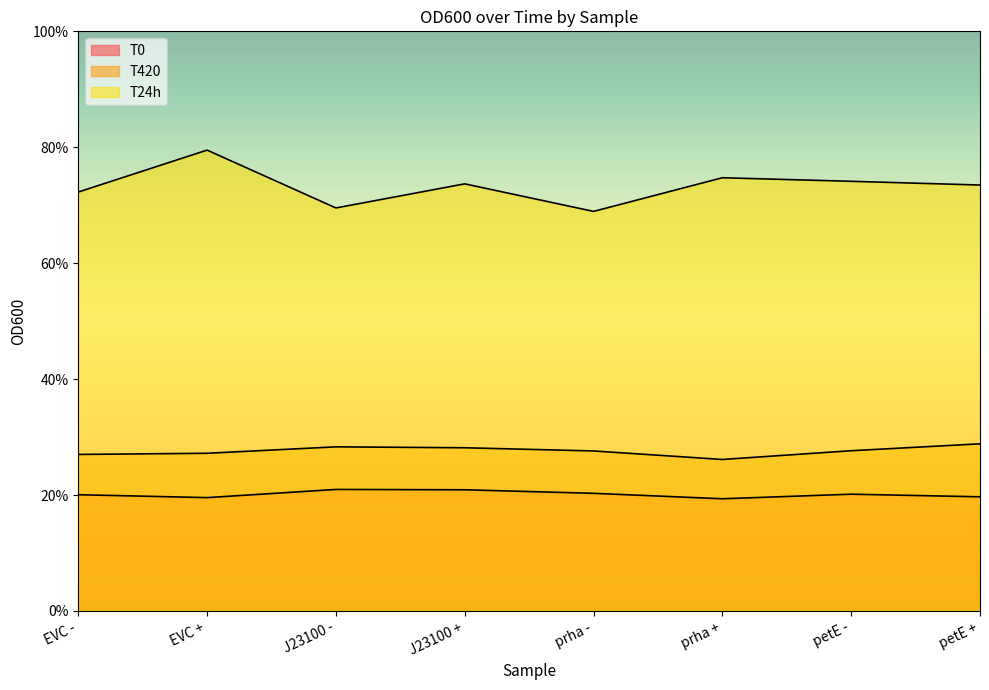

How many lines are shown in the chart?

3